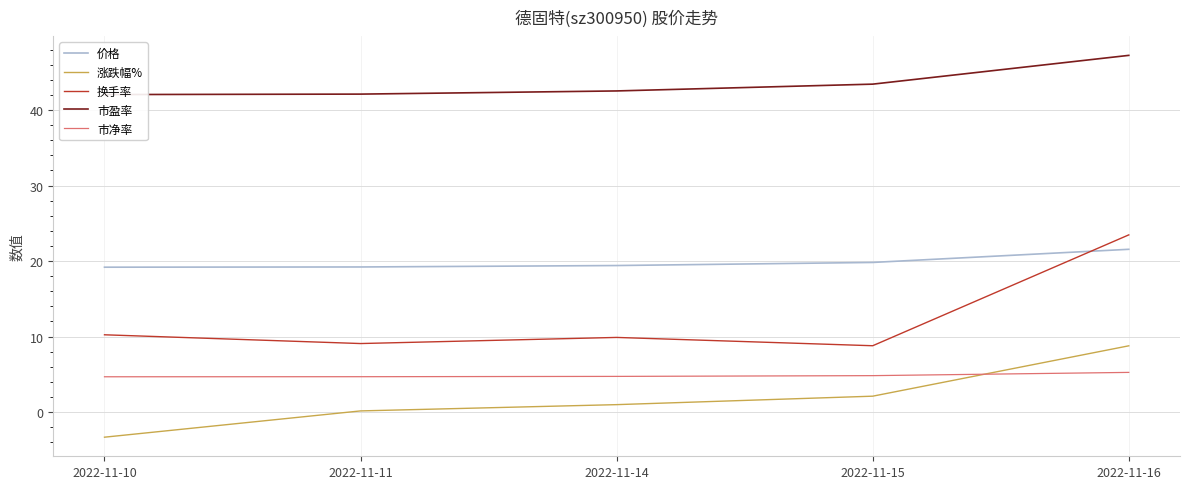

True or false: 涨跌幅% has more than 2 interior local peaks.

False